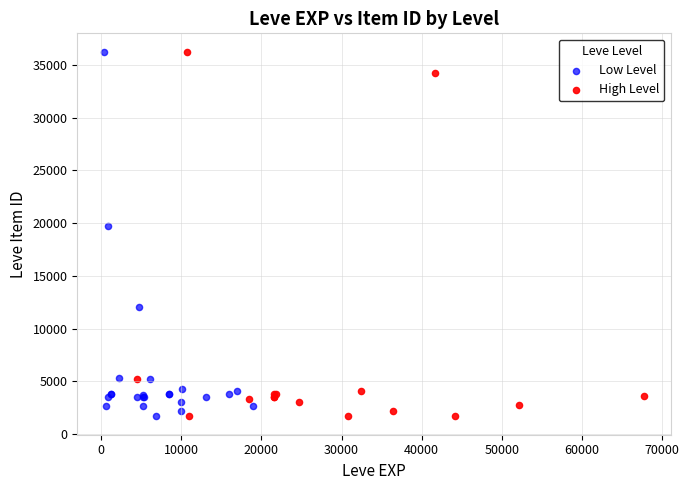

What are all the series names shown in the legend?

Low Level, High Level